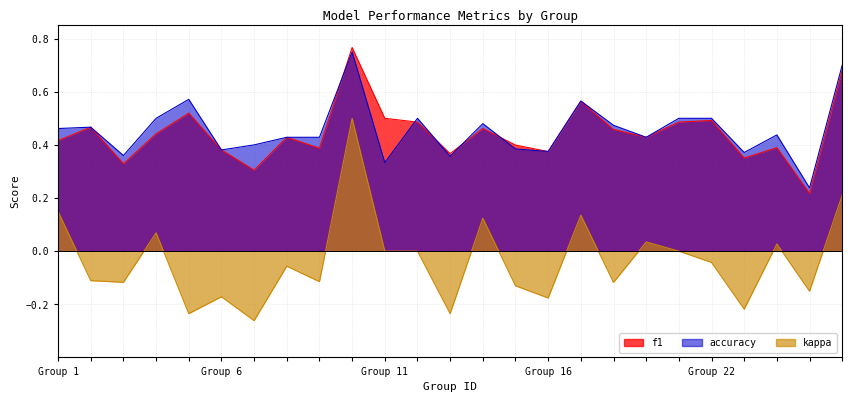

Rank the series by their maximum value, from highest to lowest.

f1, accuracy, kappa